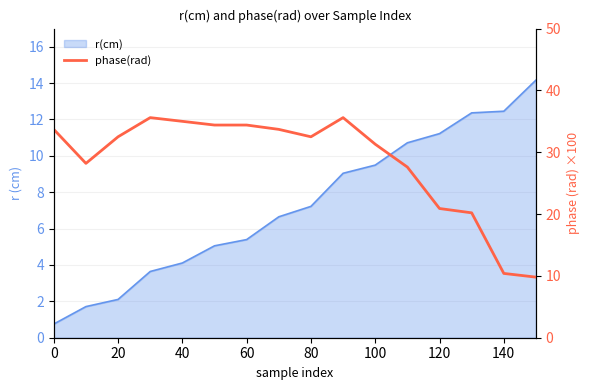

How many interior local valleys (lower than both neighbors) does the data have?

2